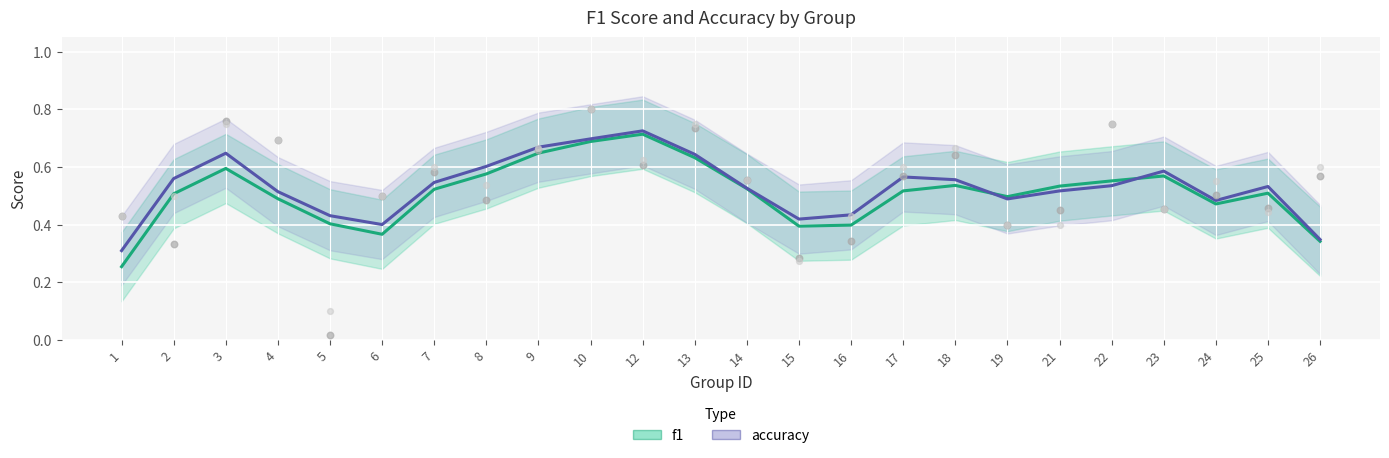

Which series contains the lowest Y value?

f1